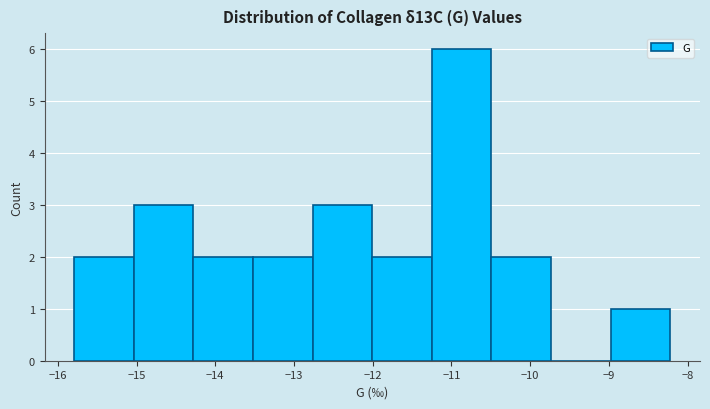

Over which range of the x-axis is the bar tallest?

-11.2 to -10.5